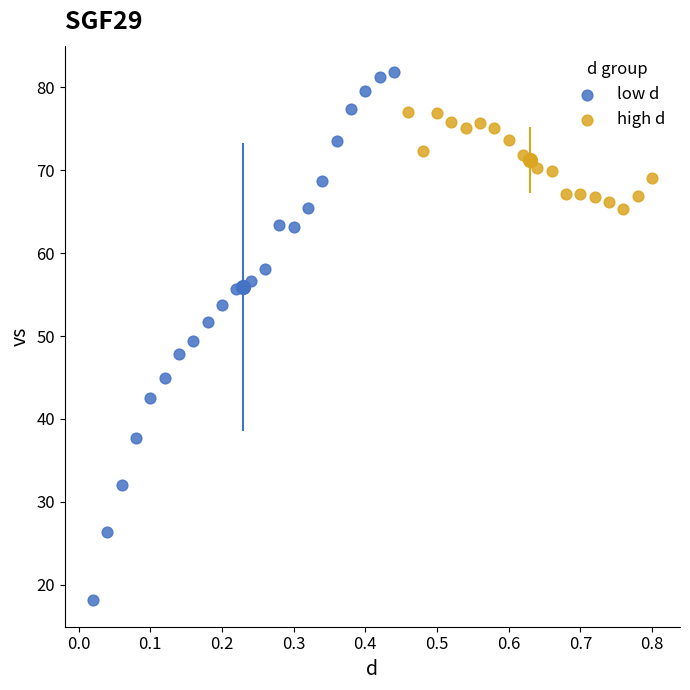

Which series has the widest spread of Y values?

low d